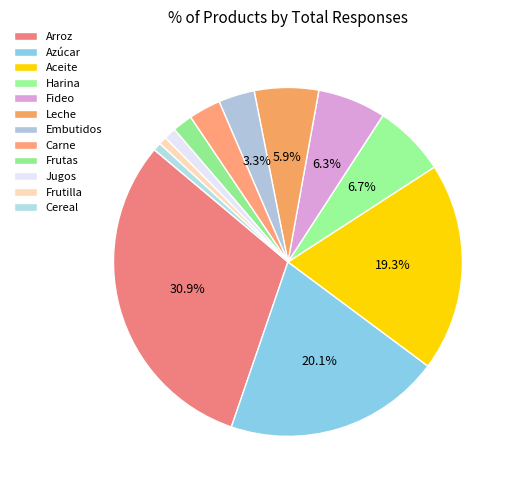

Does Cereal represent more than half of the total?

No